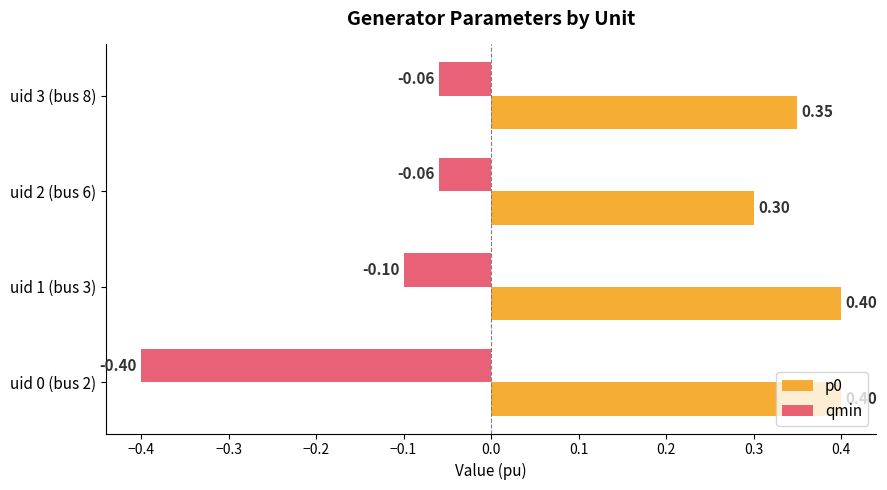

Which series has the largest total across all categories?

p0